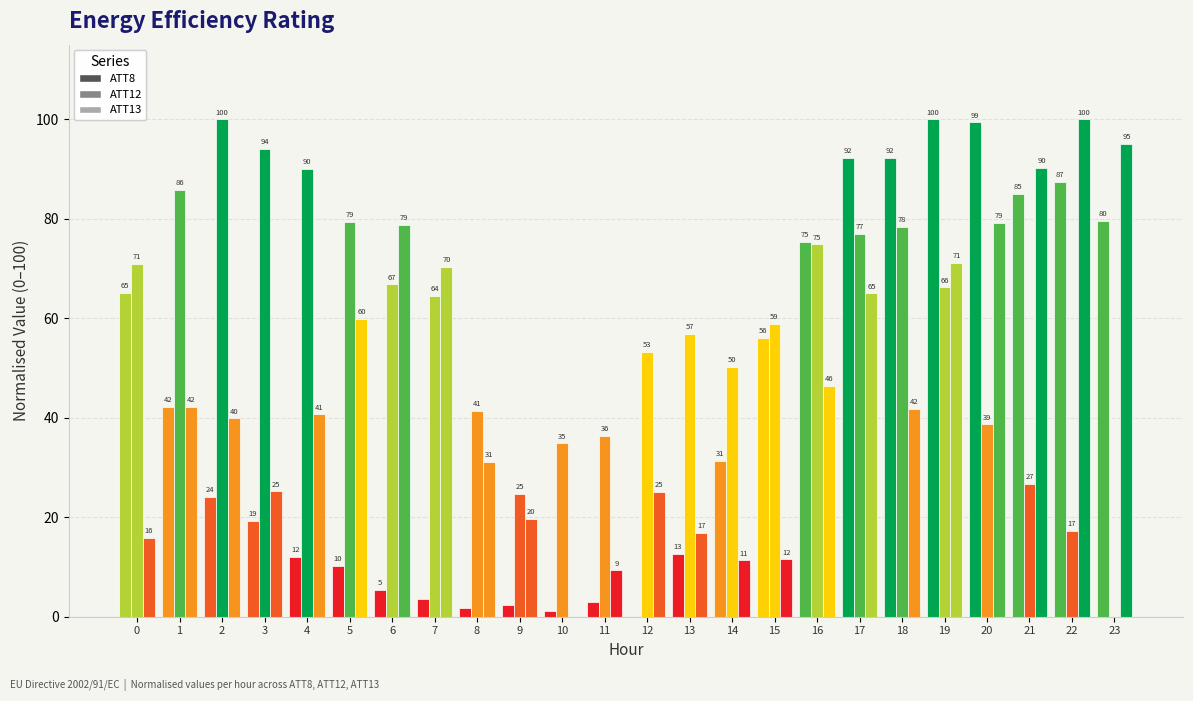

What is the sum of the ATT12 values at 20 and 11?

75.0